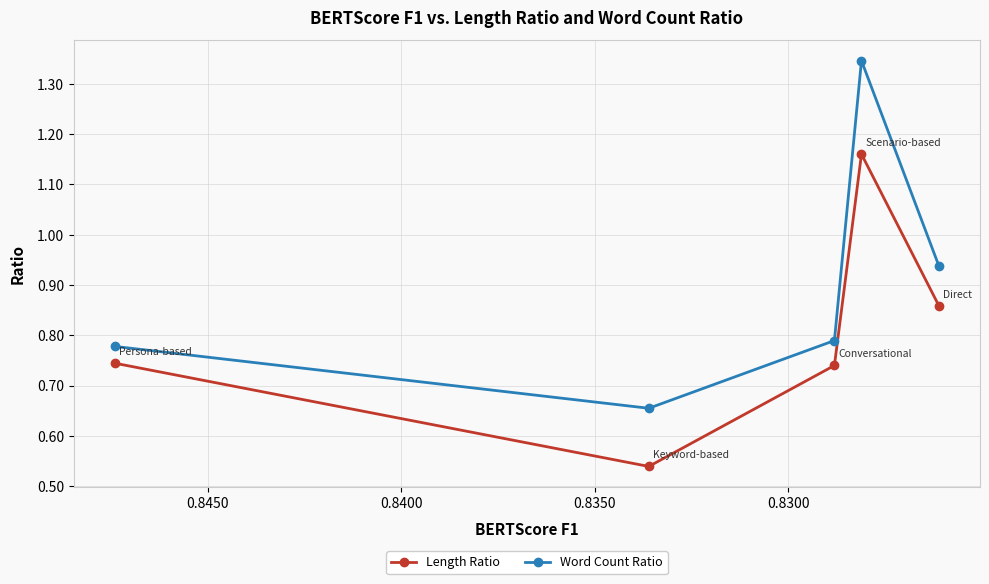

Read the Word Count Ratio value at 0.8300.

0.7